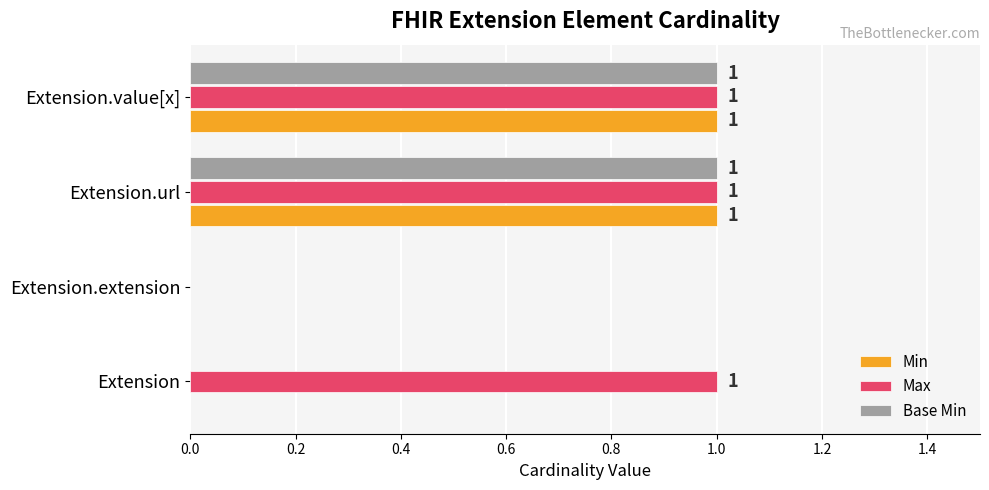

True or false: Max has a value of 2 at Extension.

False